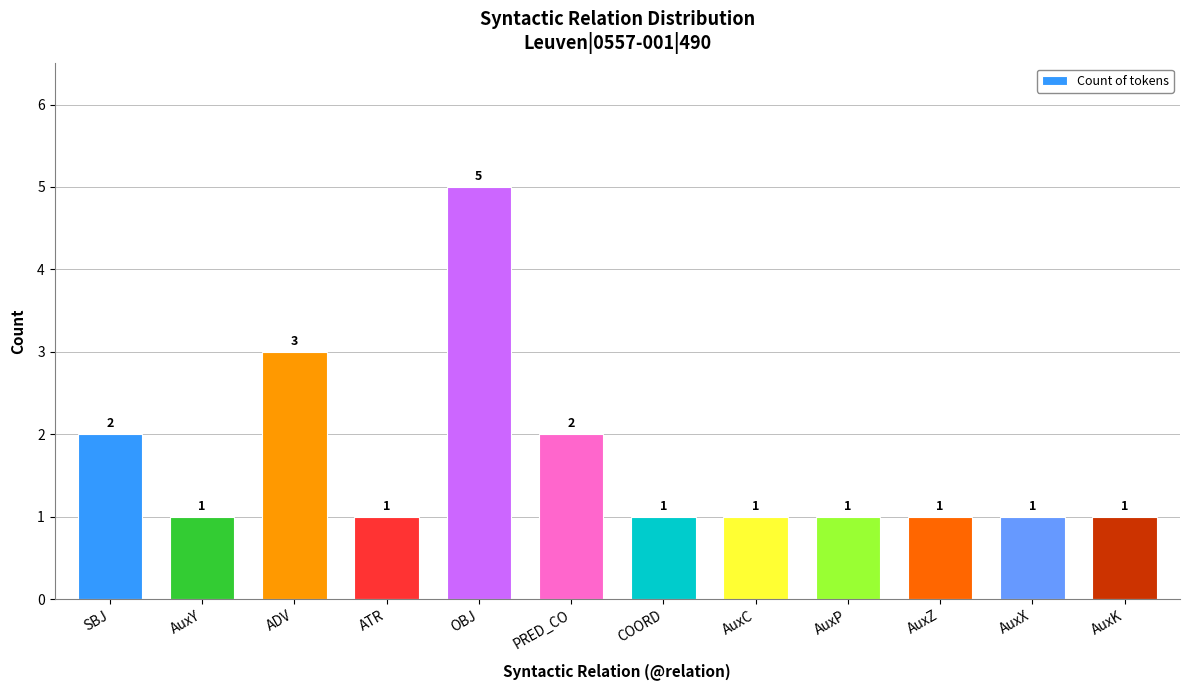

What is the difference between the maximum and second lowest values?

4